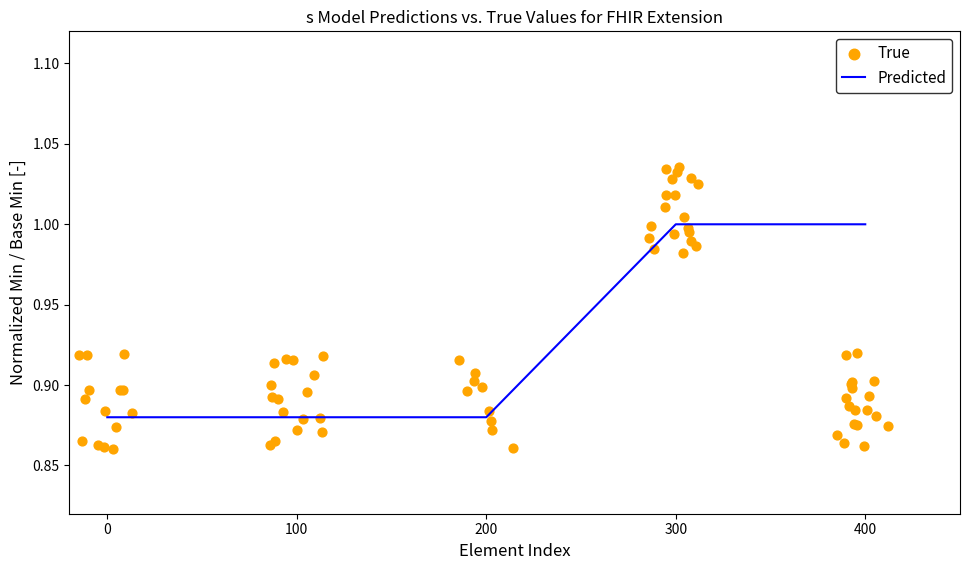

Is it true that Predicted equals 1.3 at 100?

False